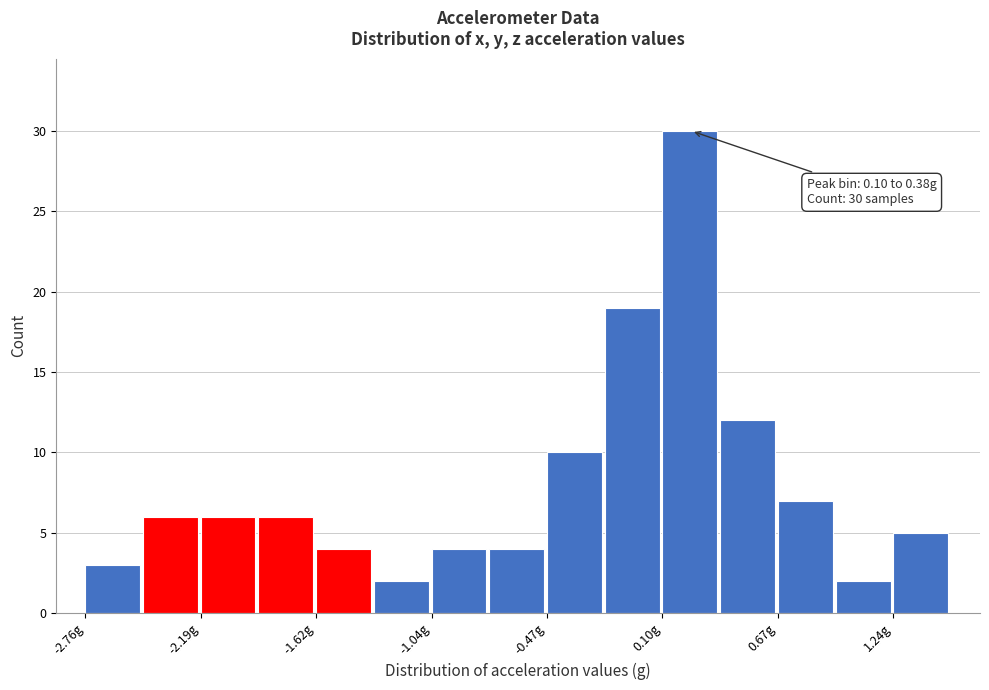

Read against the x-axis, roughly where is the centre of the tallest bar?

0.2